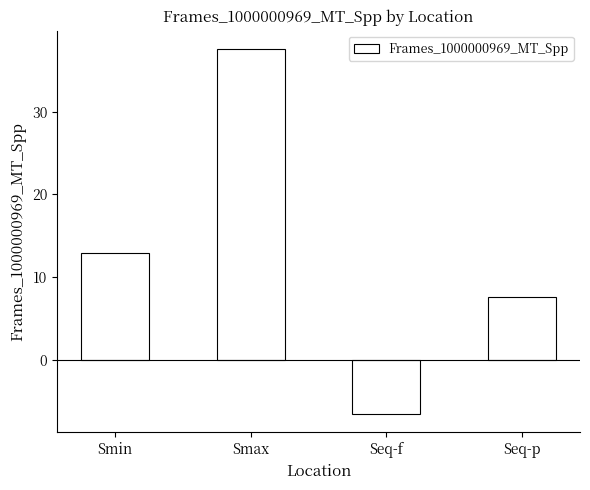

What is the change in value from Smax to Seq-p?

-30.0